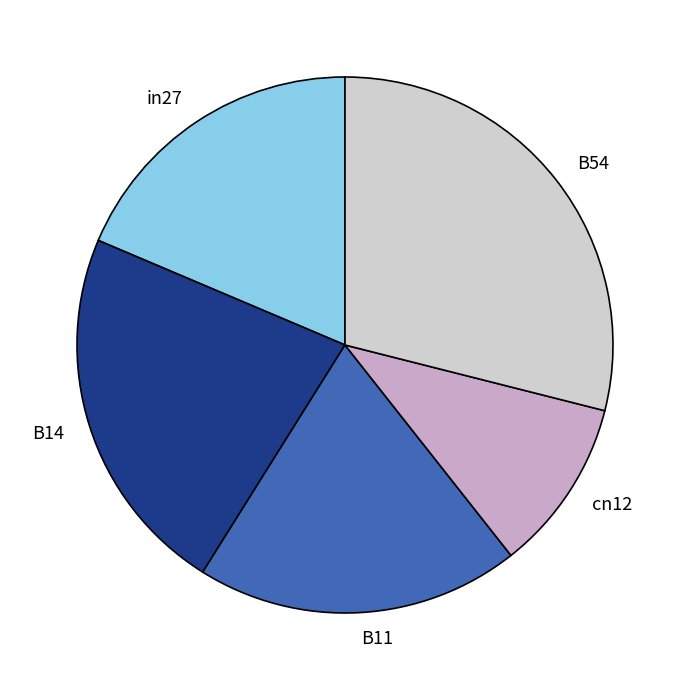

Rank the categories by value from highest to lowest.

B54, B14, B11, in27, cn12